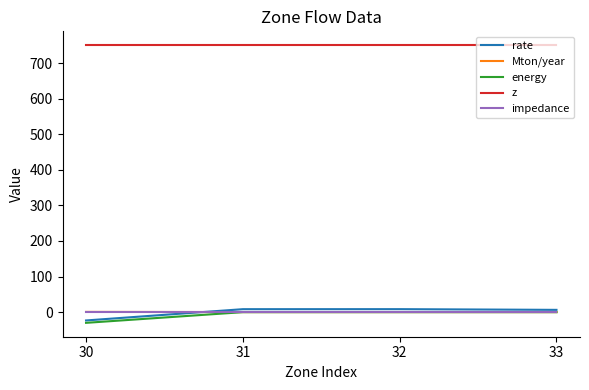

Which series has the largest total across all categories?

z